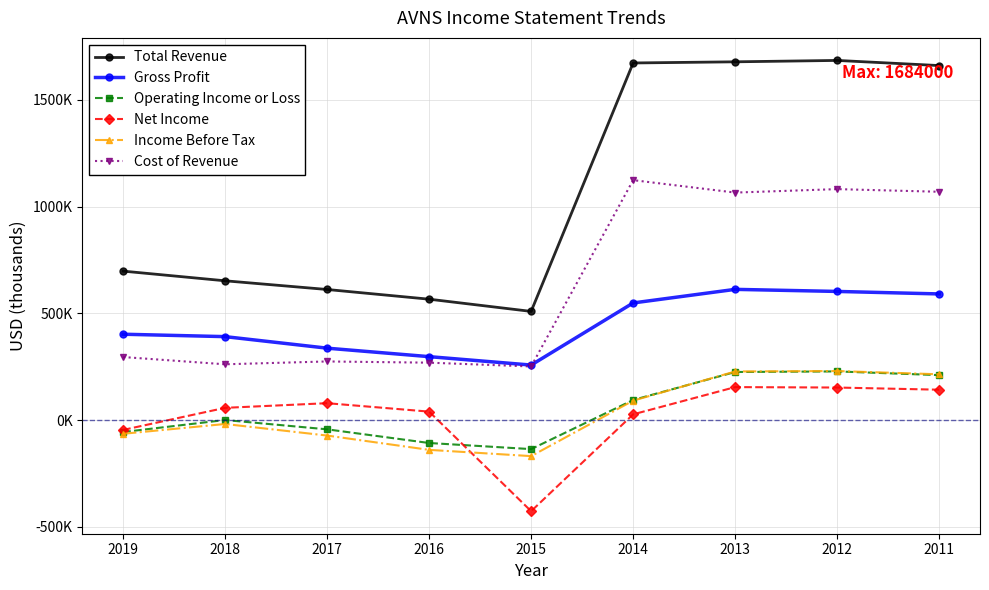

Does the chart have visible grid lines?

Yes